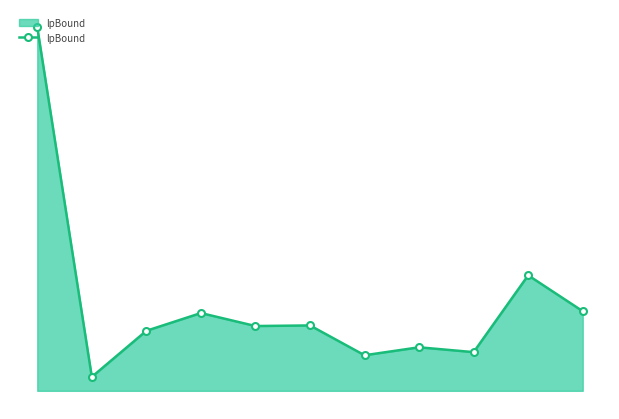

How many interior local valleys (lower than both neighbors) does the data have?

4